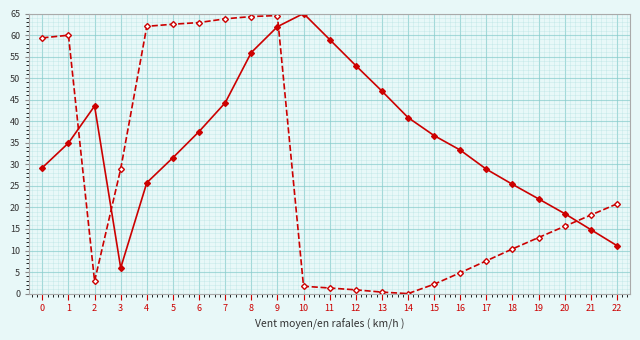

What is the maximum value shown in the chart?

65.0